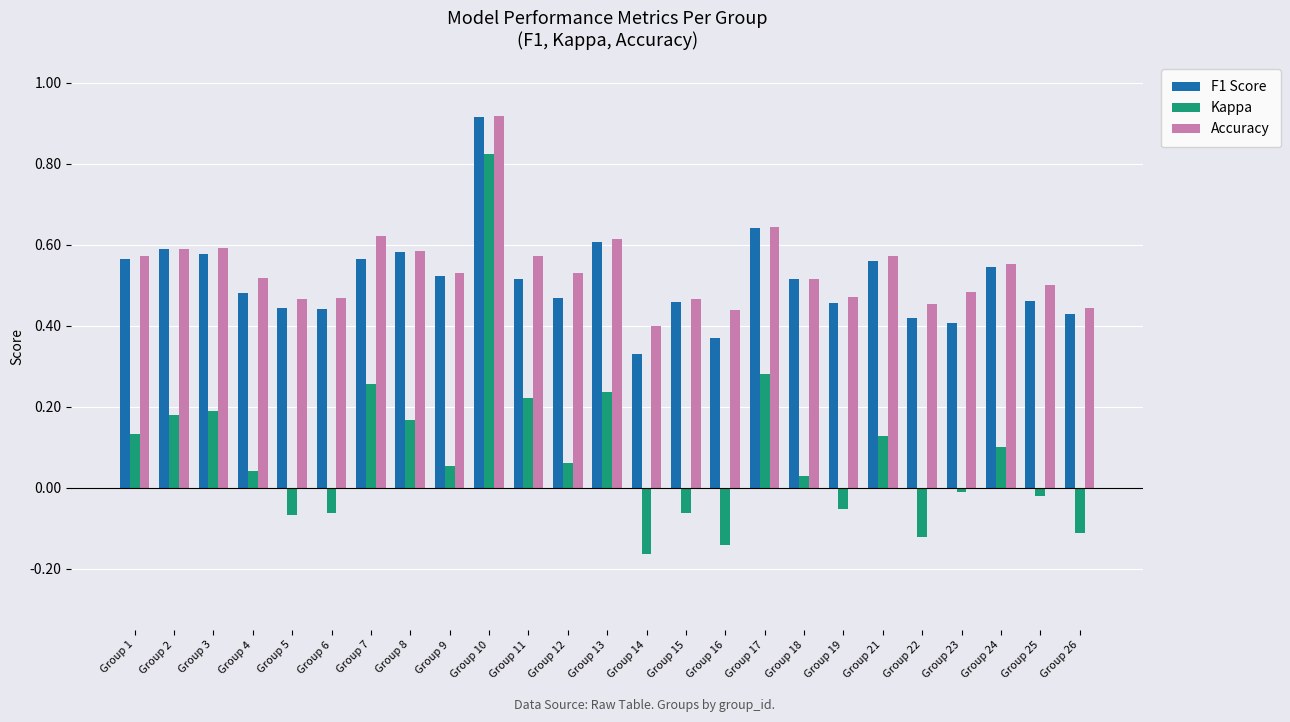

What is the difference between the maximum and minimum values in the Kappa series?

1.0